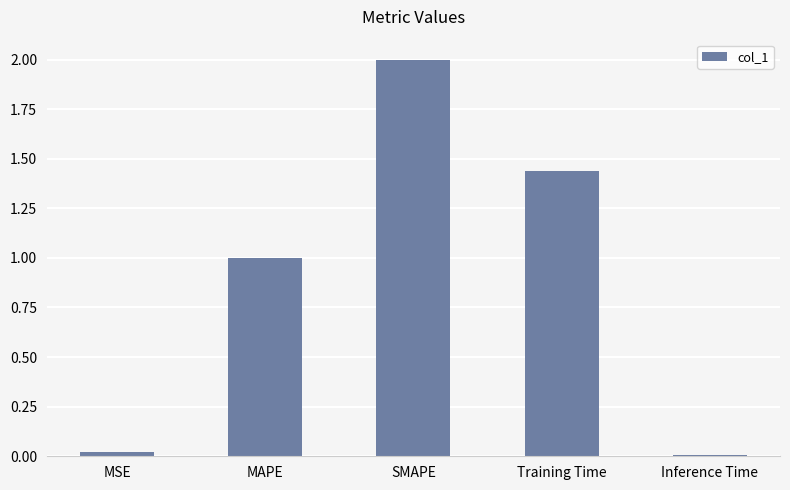

At which label is the value closest to 1?

MAPE